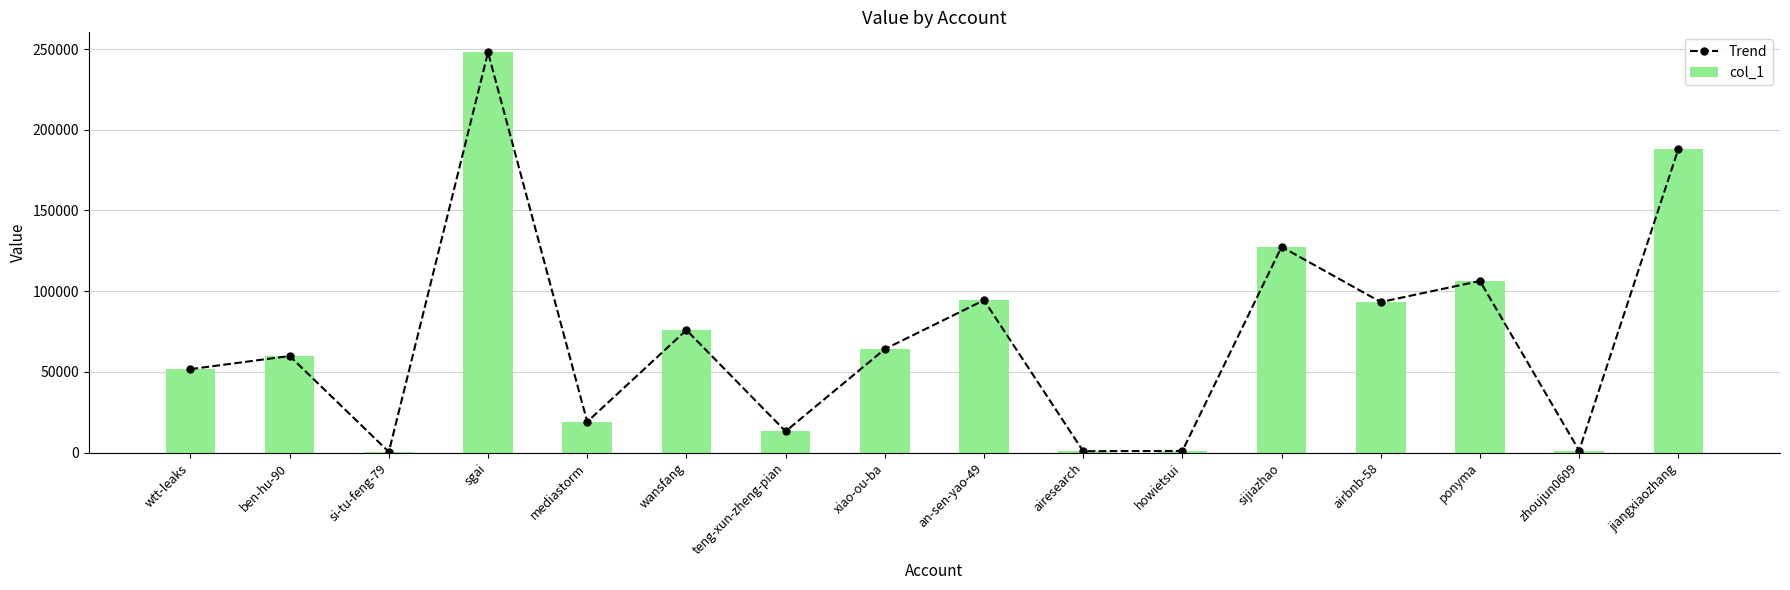

The Trend series shows 1257 at zhoujun0609. True or false?

True